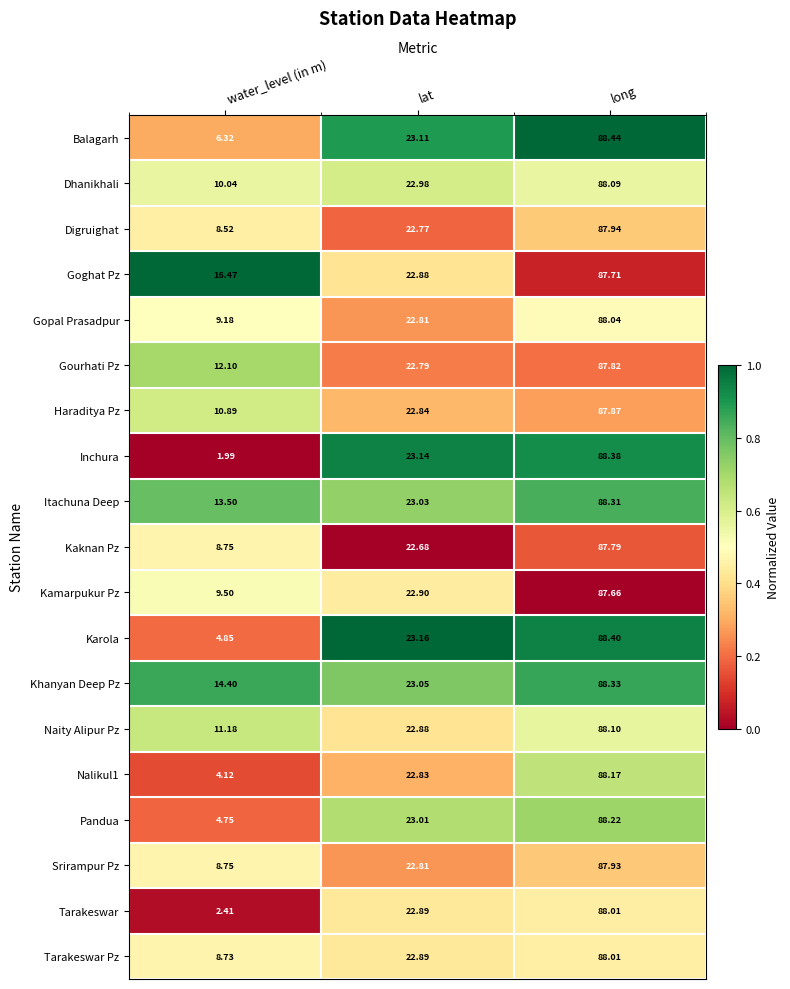

List the labels in order of Dhanikhali value, largest first.

long, lat, water_level (in m)